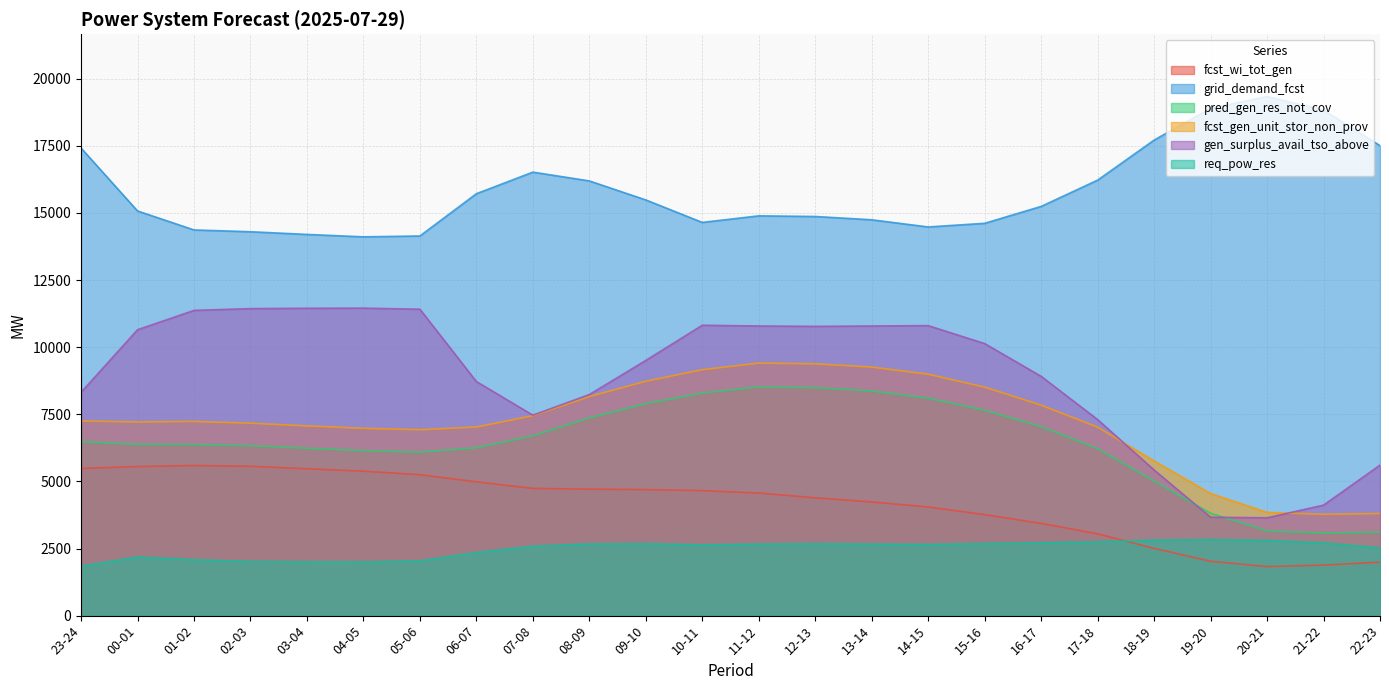

What is the difference between the maximum and minimum values in the pred_gen_res_not_cov series?

5442